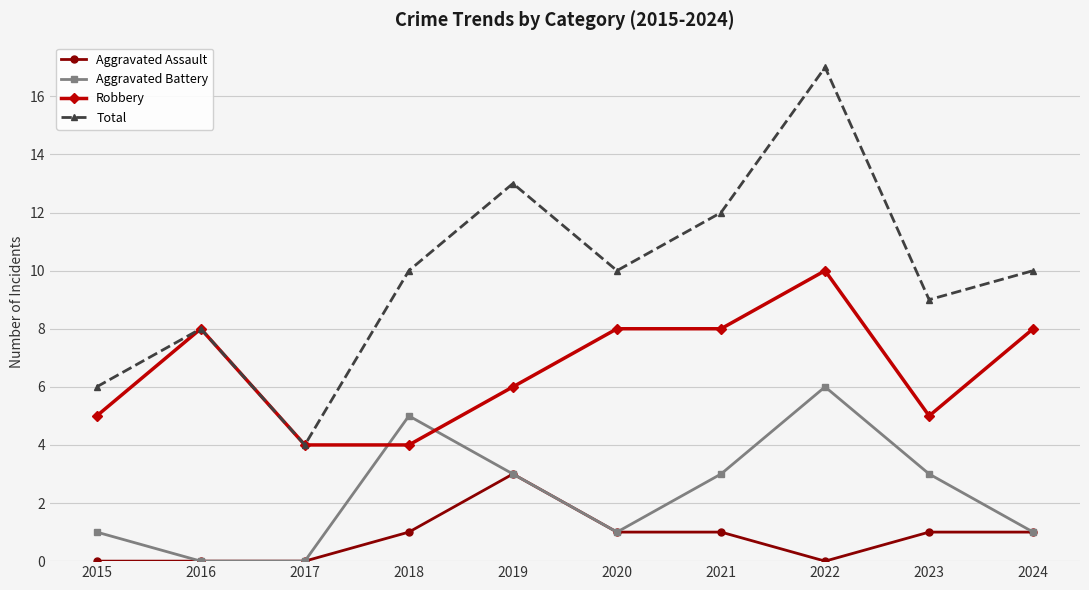

True or false: Aggravated Assault and Robbery intersect in this chart.

False